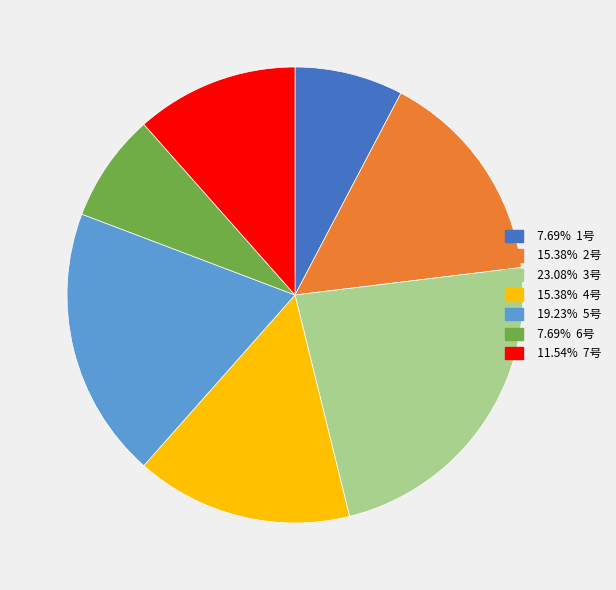

Is there a majority slice in this chart?

No